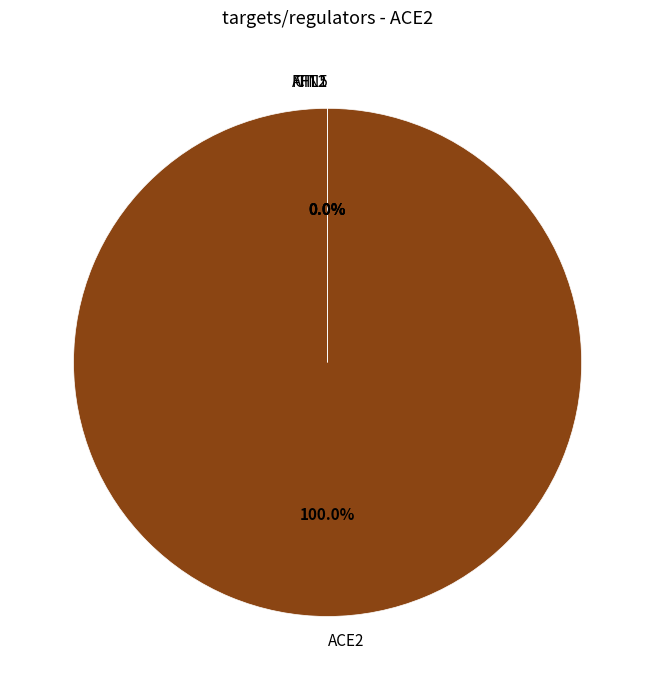

To the nearest percent, what is the difference between the largest and smallest slice percentages?

100%